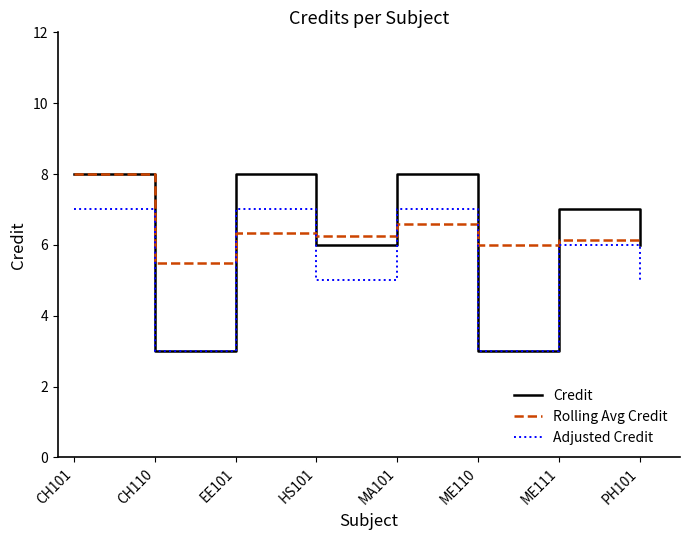

Rank the series by their average value, from highest to lowest.

Rolling Avg Credit, Credit, Adjusted Credit